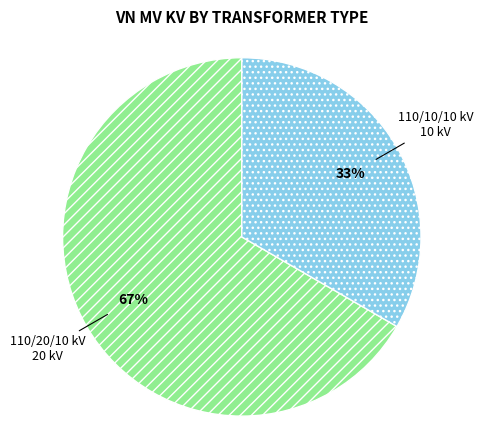

To the nearest percent, what is the average slice percentage?

50%